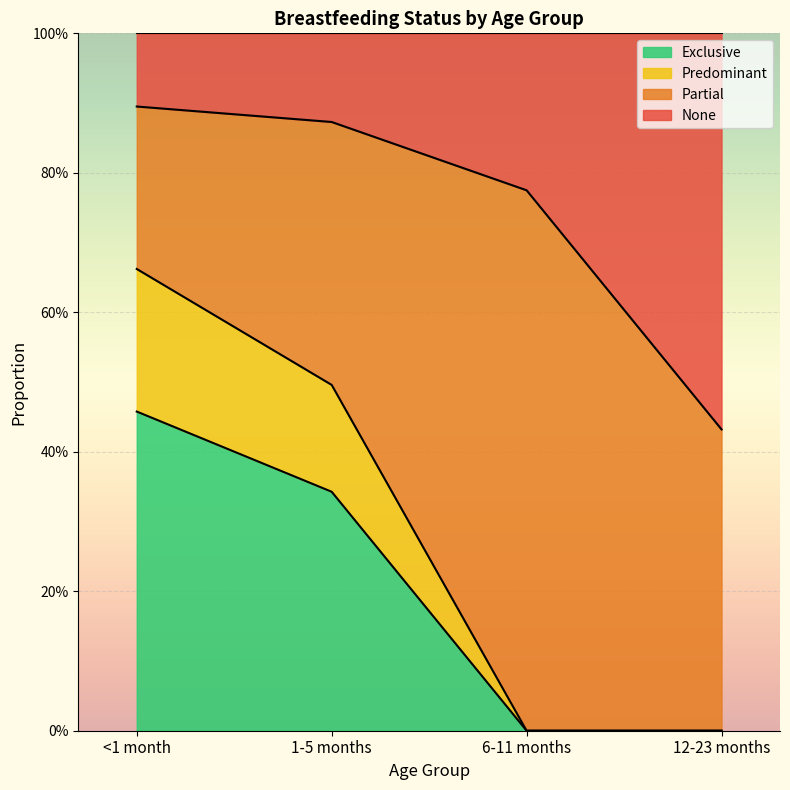

At which category does the chart reach its minimum across all series?

6-11 months